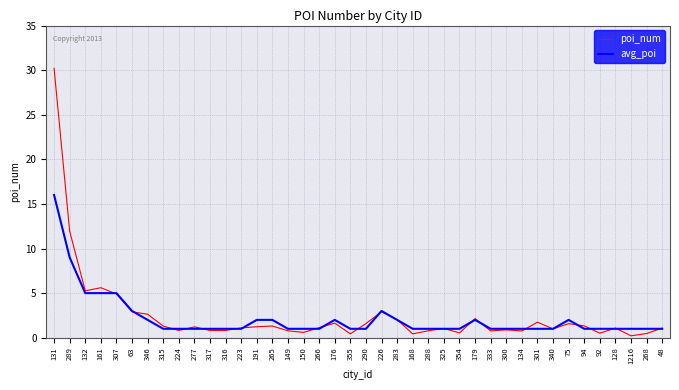

What is the sum of the avg_poi values at 346 and 168?

3.0